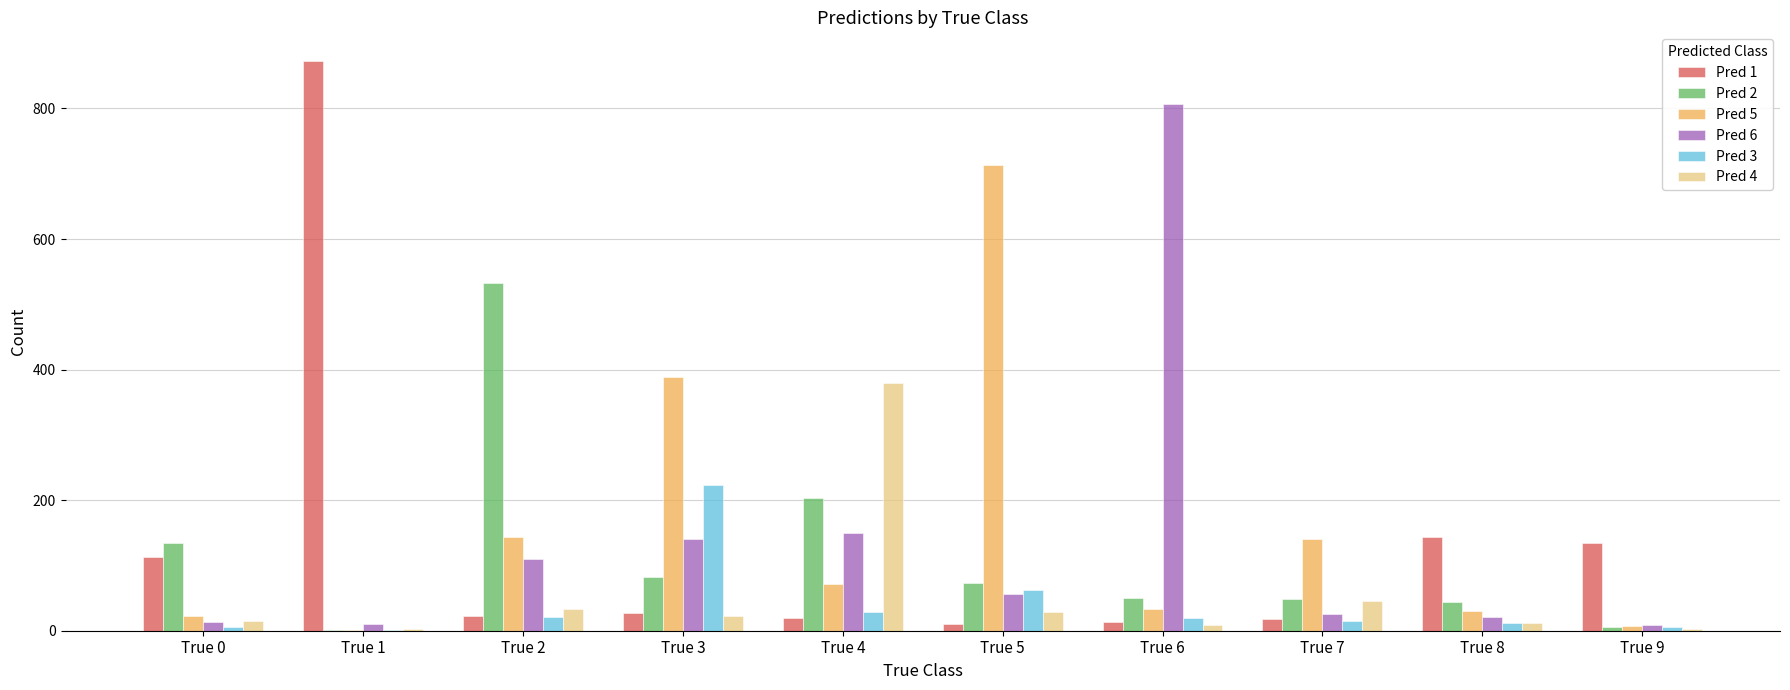

What is the greatest value displayed?

873